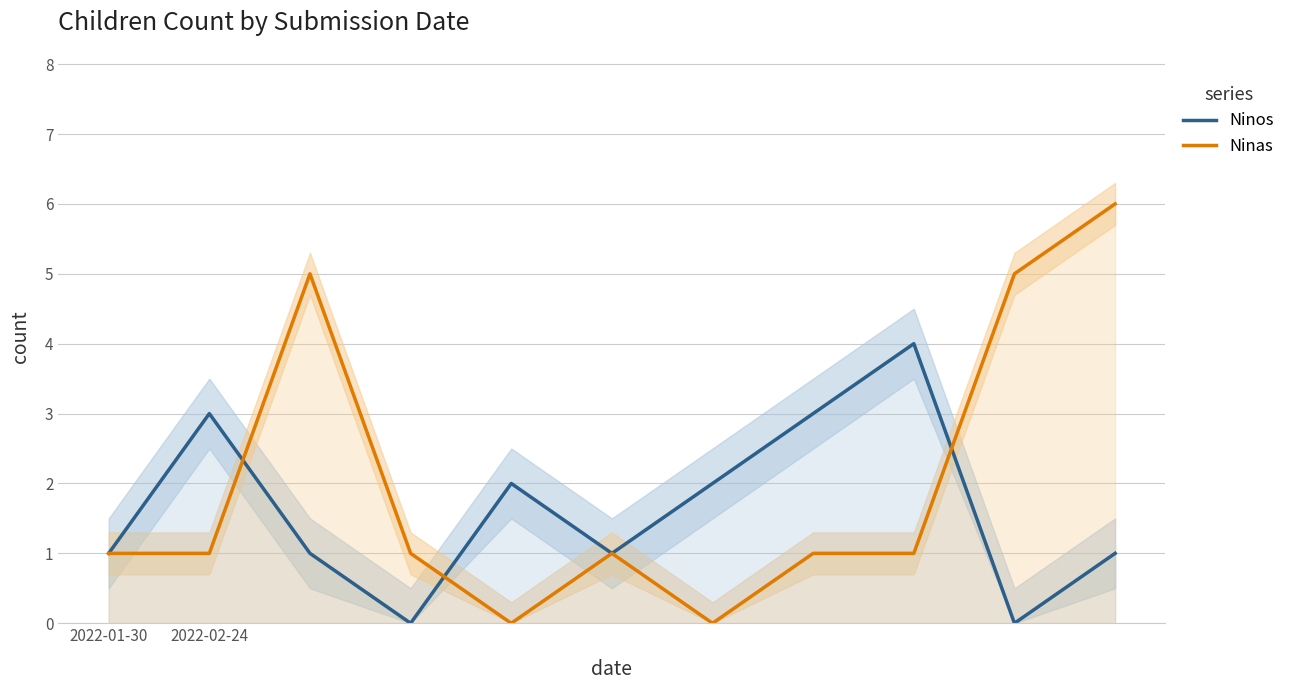

At how many categories does at least one series exceed 4?

3